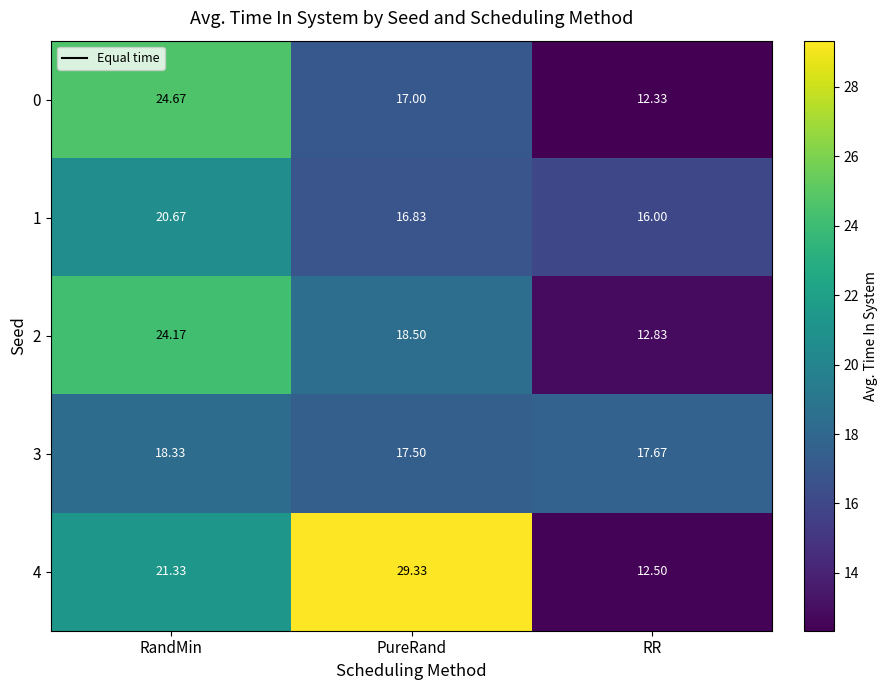

Rank the categories by 4 value from lowest to highest.

RR, RandMin, PureRand